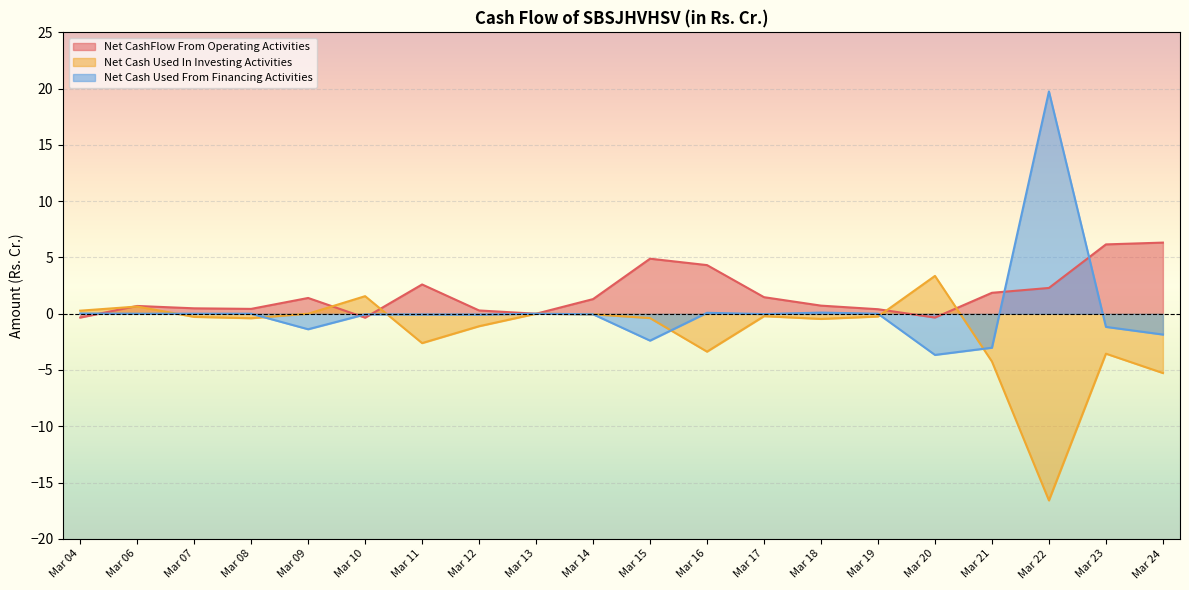

List the labels in order of Net CashFlow From Operating Activities value, largest first.

Mar 24, Mar 23, Mar 15, Mar 16, Mar 11, Mar 22, Mar 21, Mar 17, Mar 09, Mar 14, Mar 18, Mar 06, Mar 07, Mar 08, Mar 19, Mar 12, Mar 13, Mar 04, Mar 20, Mar 10